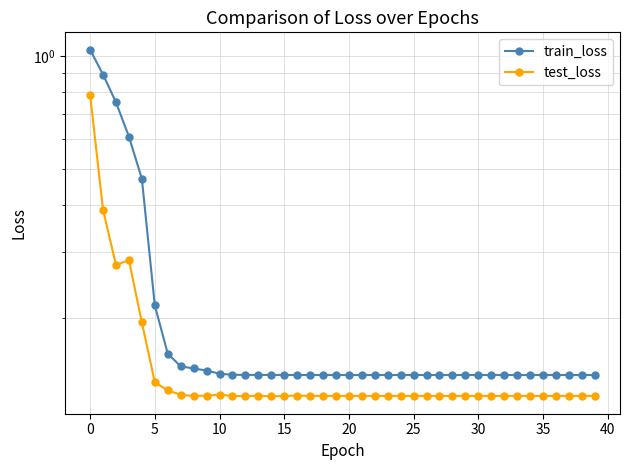

At which label does train_loss reach its minimum?

39